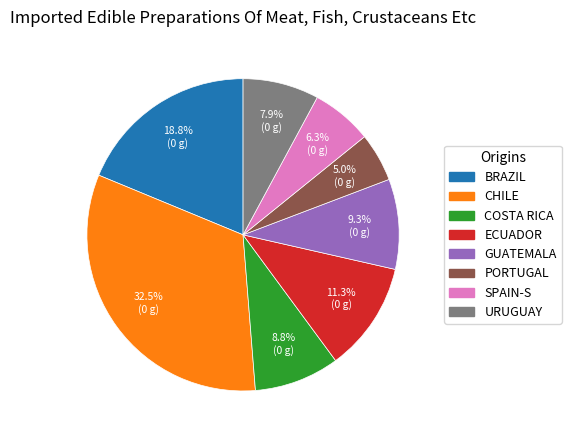

Does any single category account for the majority?

No